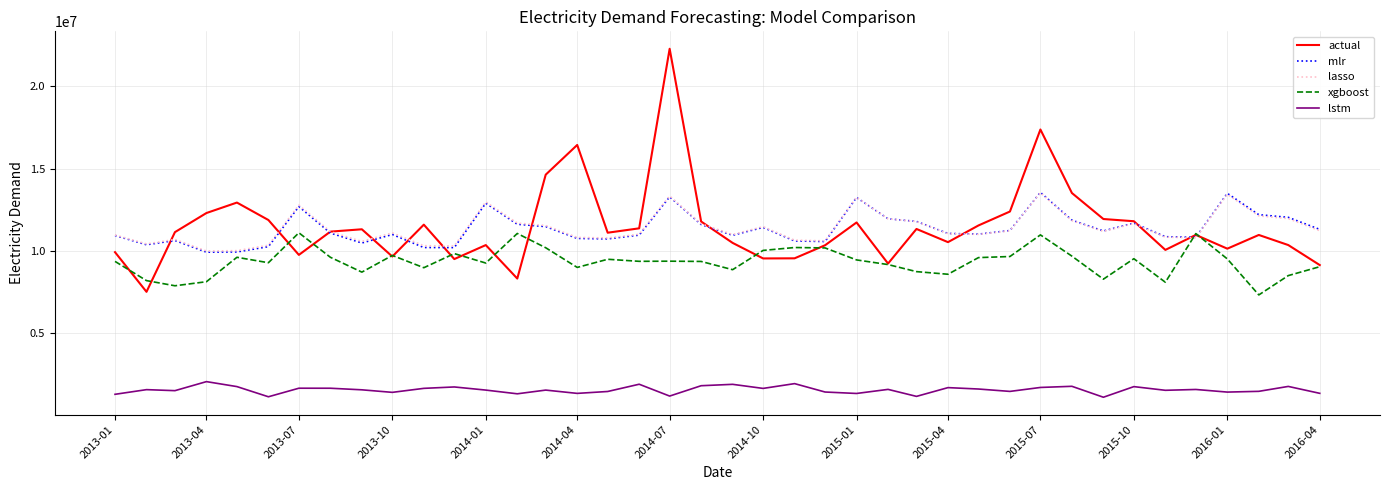

After their last crossing, which series has the higher values: mlr or xgboost?

mlr